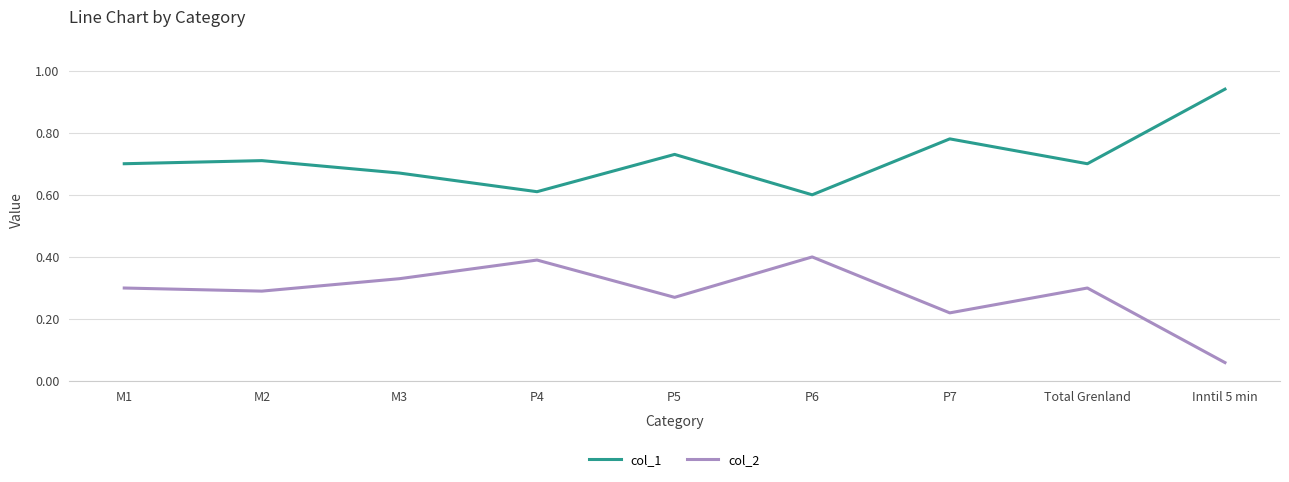

Does the chart have visible grid lines?

Yes